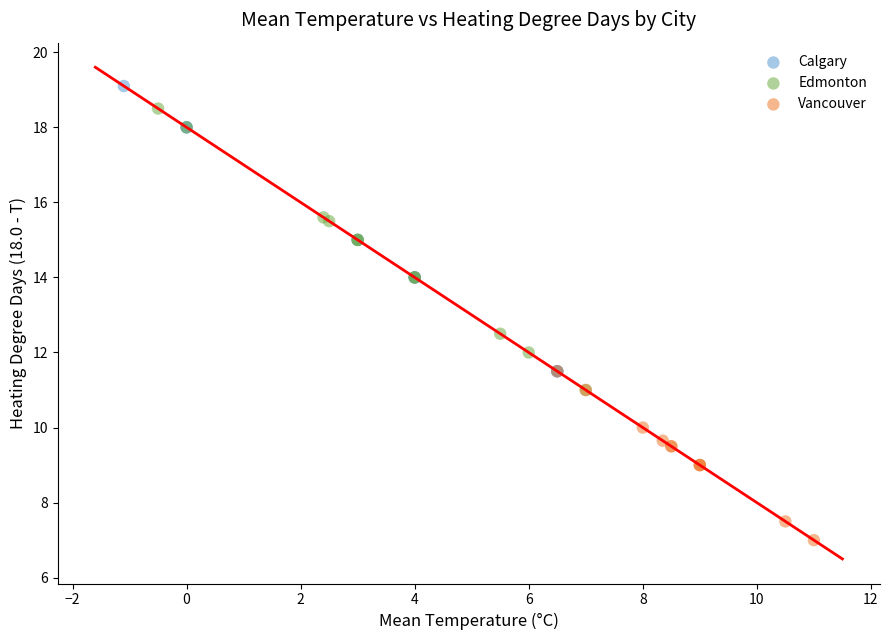

Which series reaches the maximum Y coordinate?

Calgary